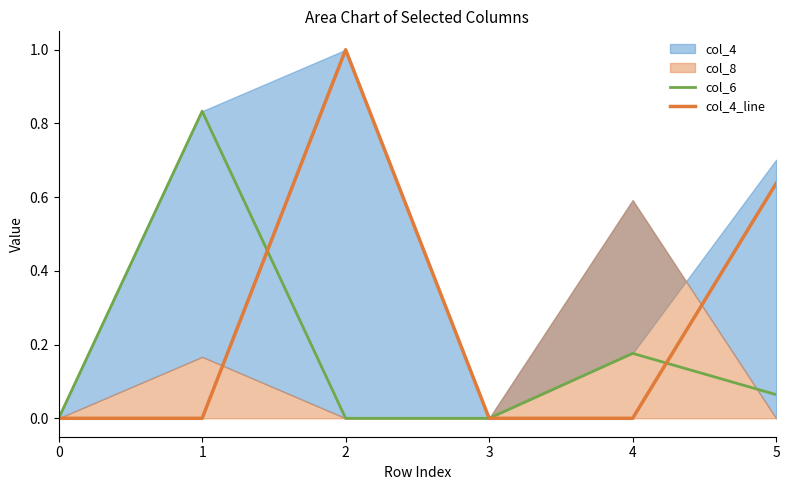

Between 4 and 1, which is larger?

1